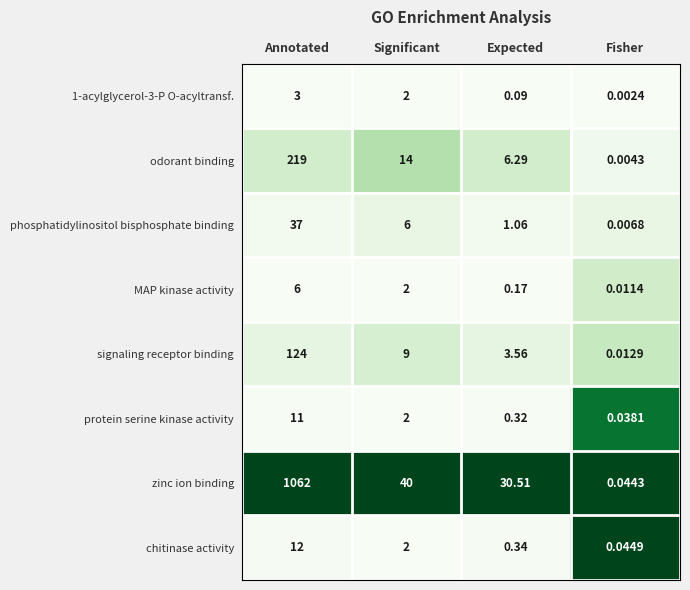

Which series has the largest total across all categories?

zinc ion binding